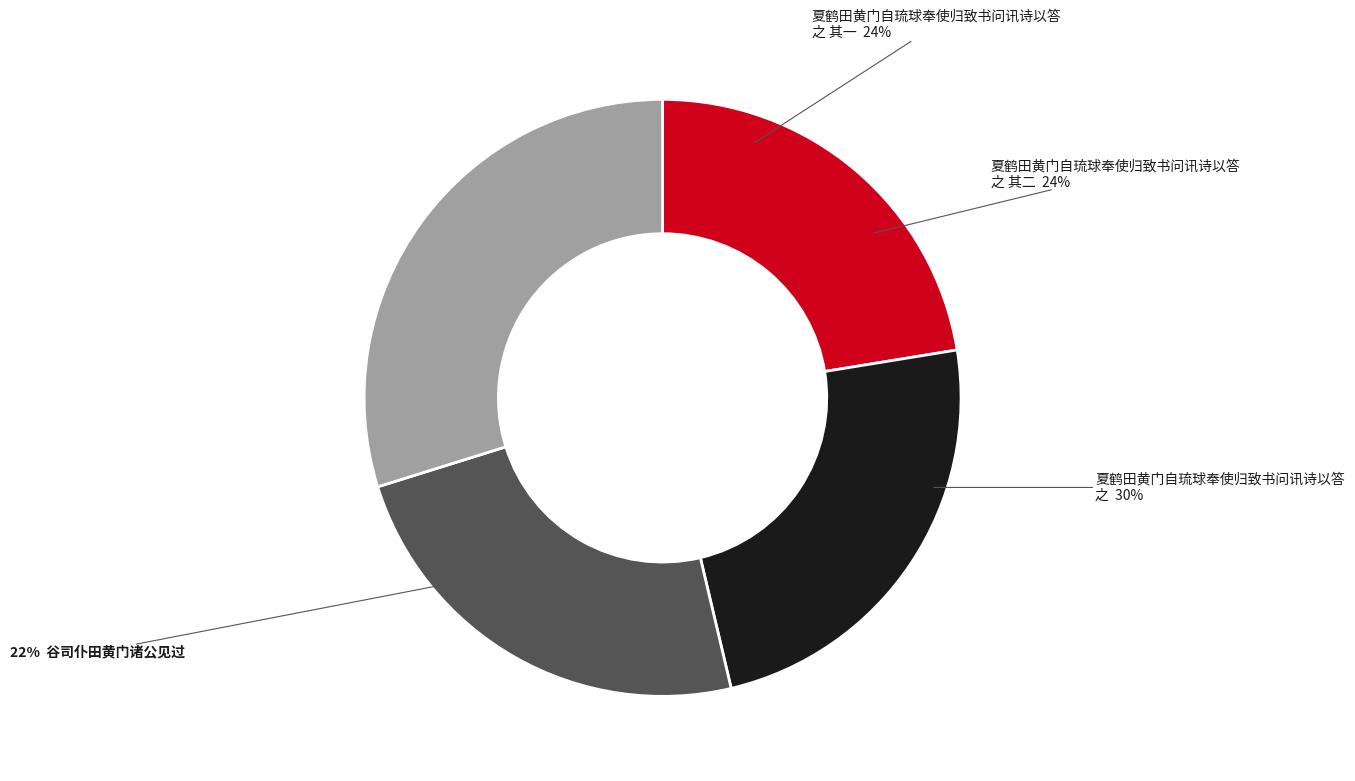

How many segments does this pie chart have?

4